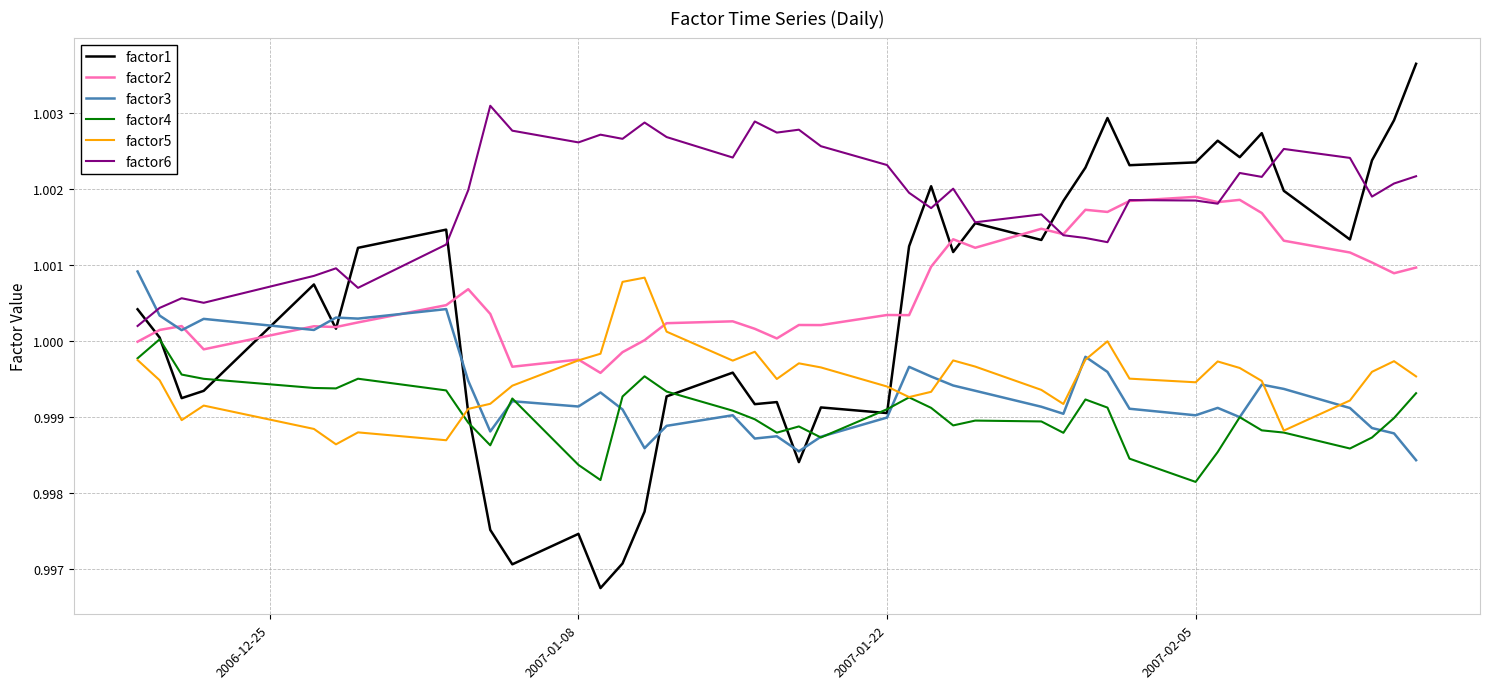

Which series has the largest total across all categories?

factor6